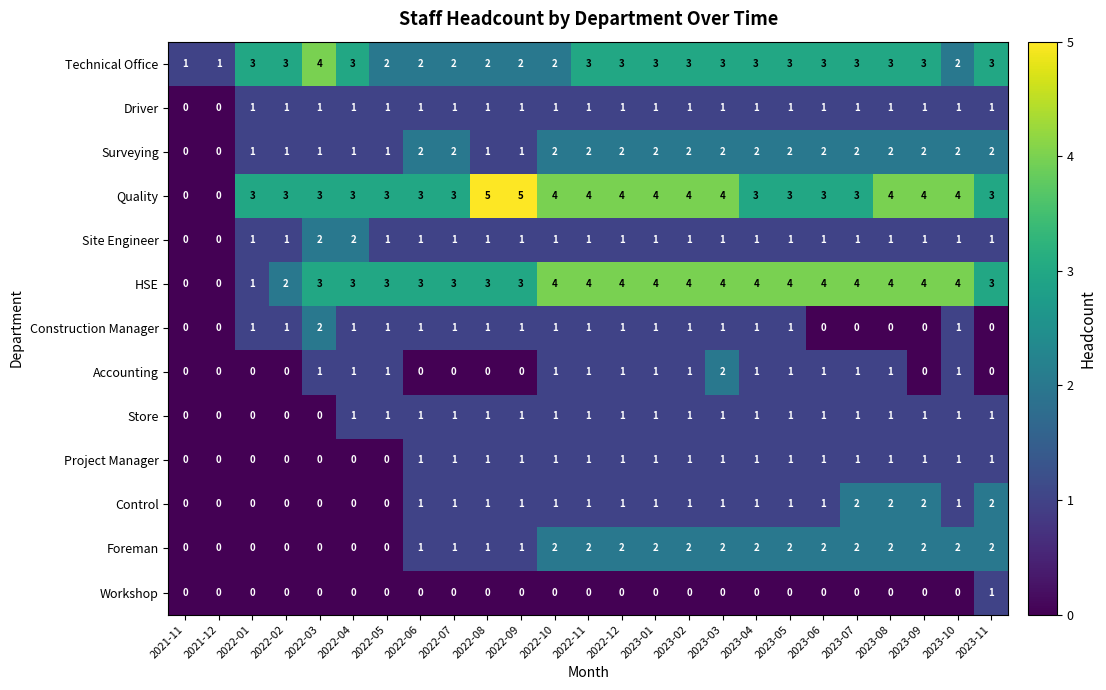

What is the total value across all series at 2022-10?

21